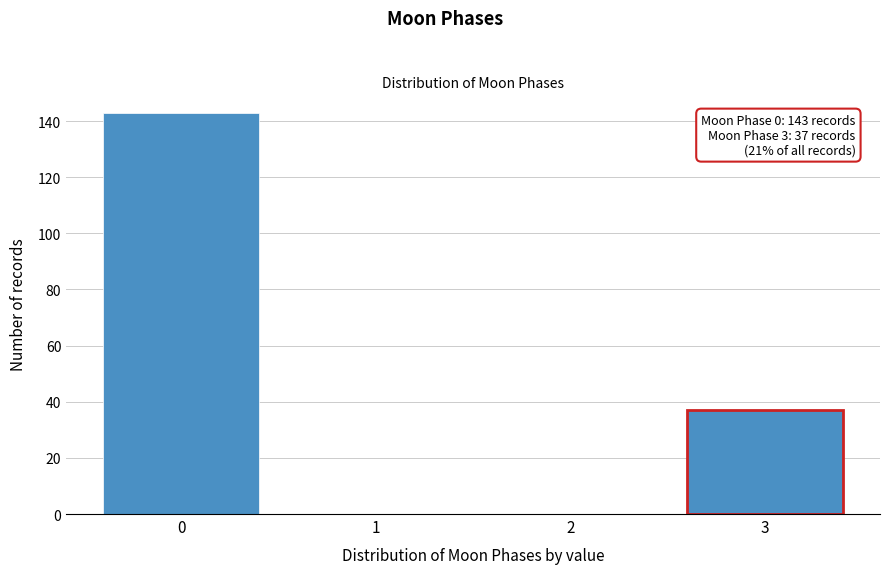

Reading left to right, extract all data points from this chart.

0=143	1=0	2=0	3=37